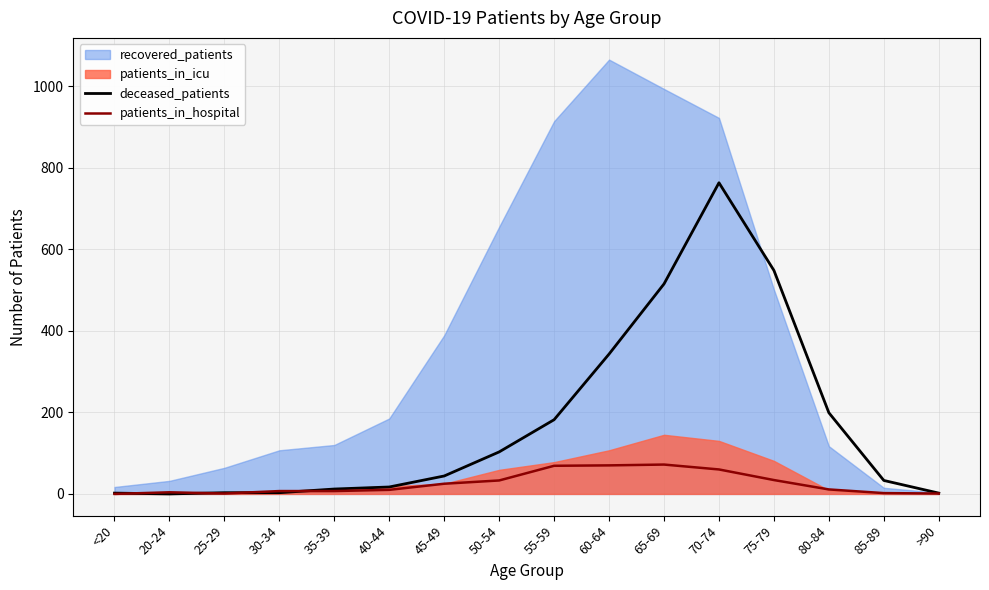

How many values in the deceased_patients series exceed 44?

7